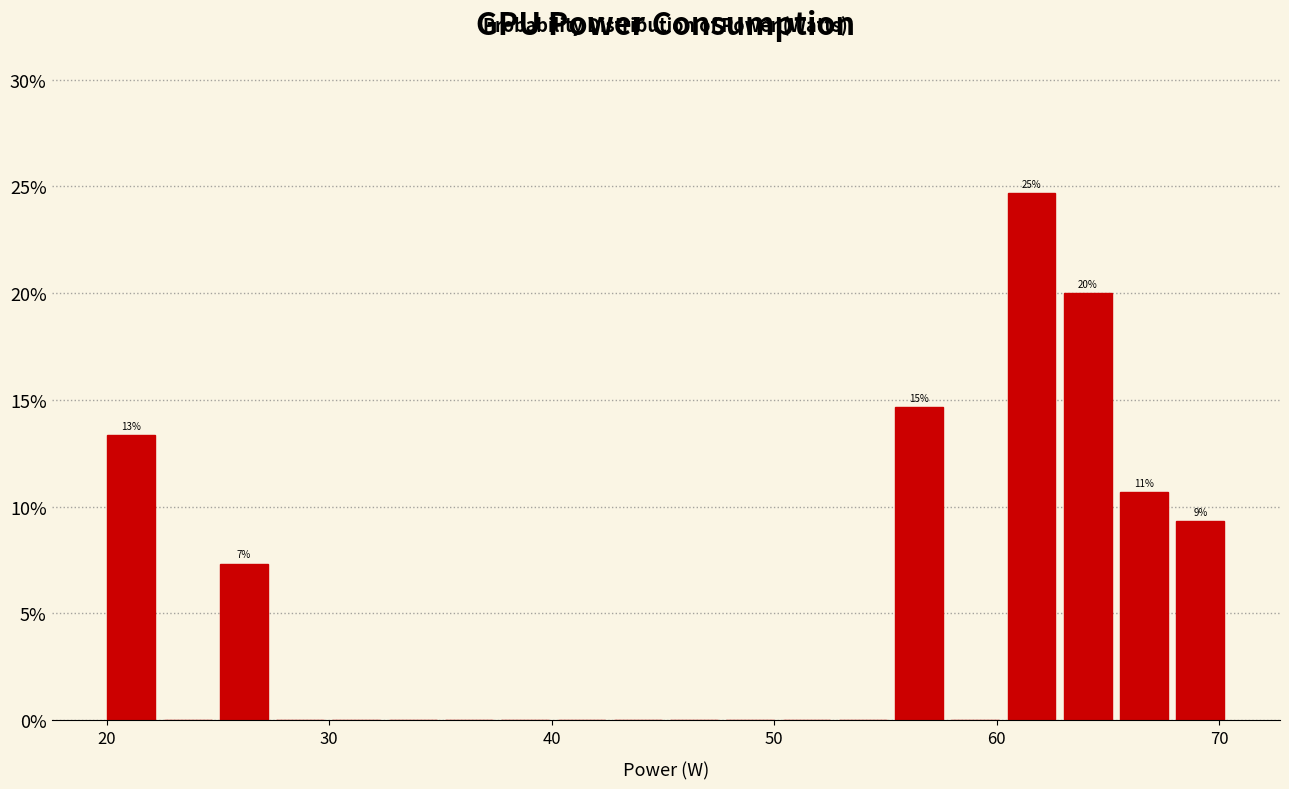

Read against the x-axis, roughly where is the centre of the tallest bar?

62